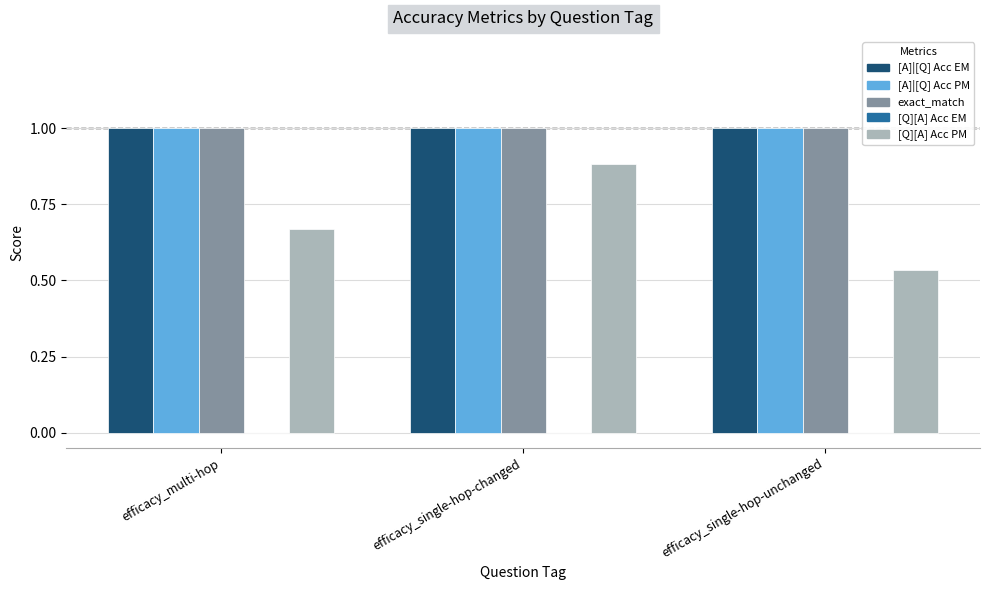

Read the [A]|[Q] Acc EM value at efficacy_multi-hop.

1.0